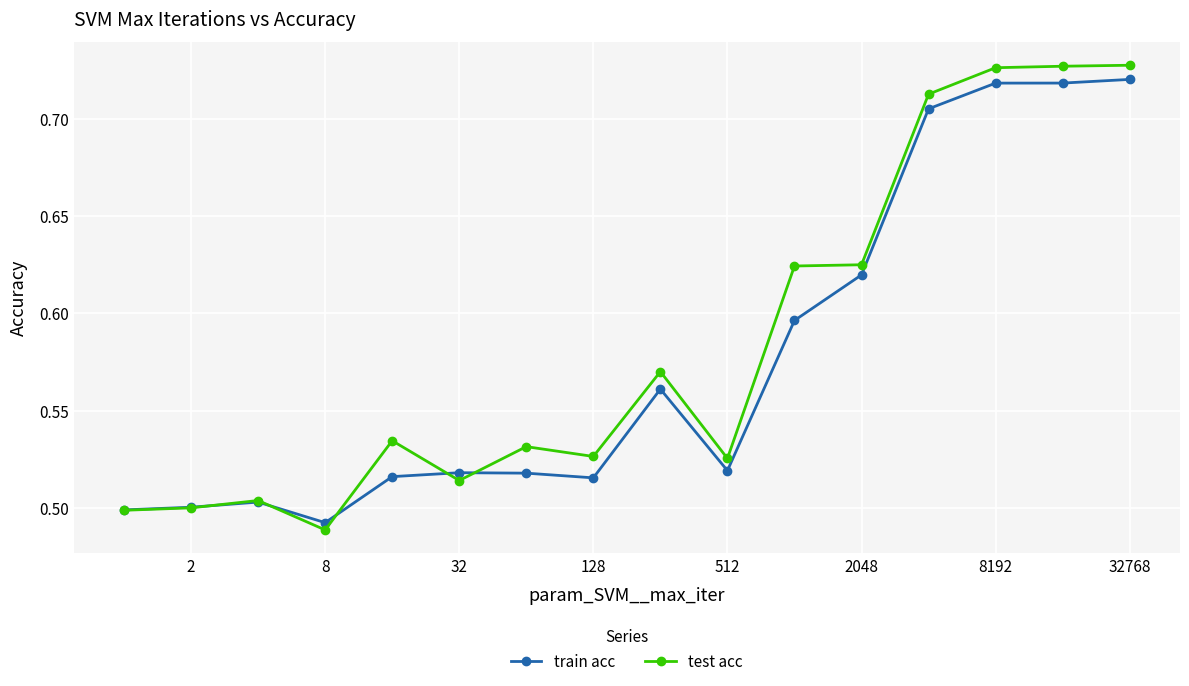

True or false: test acc has more than 1 interior local peaks.

True